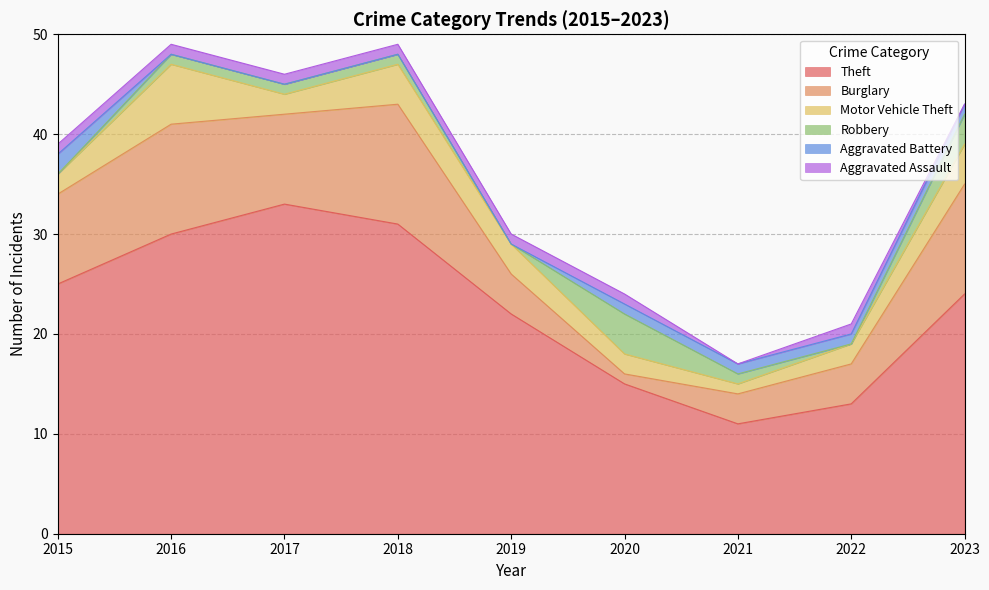

True or false: Motor Vehicle Theft and Theft intersect in this chart.

False